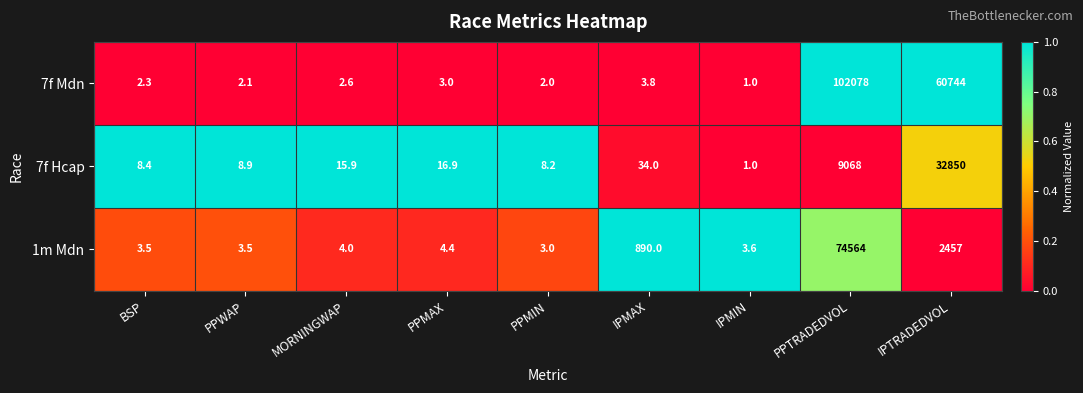

Which series changed the most between PPMAX and IPMIN?

7f Hcap